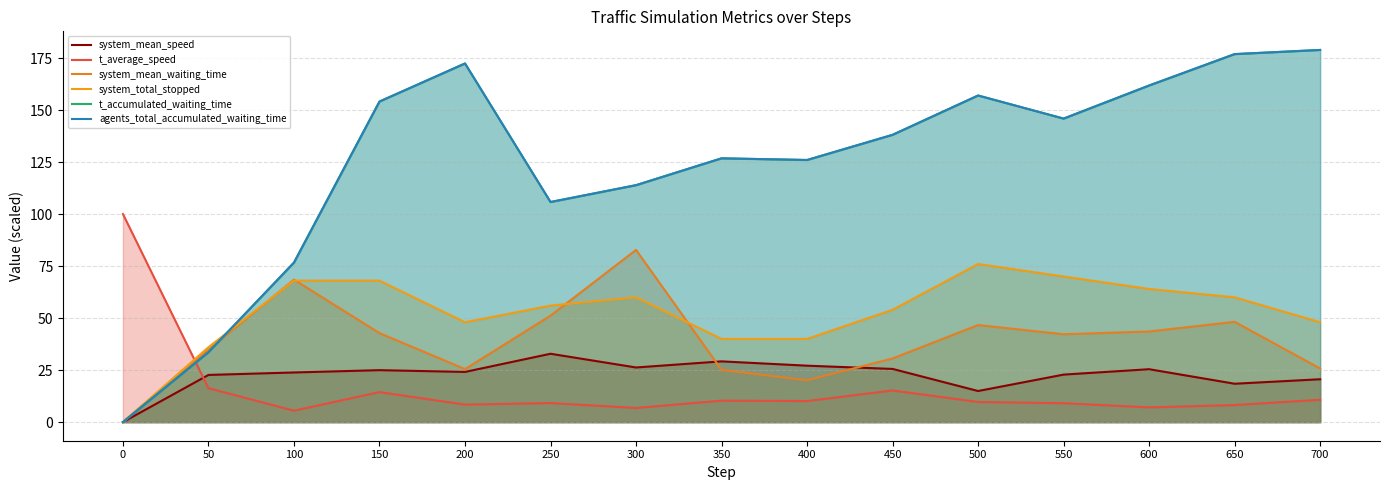

Where do agents_total_accumulated_waiting_time and t_average_speed first cross each other?

0 and 50